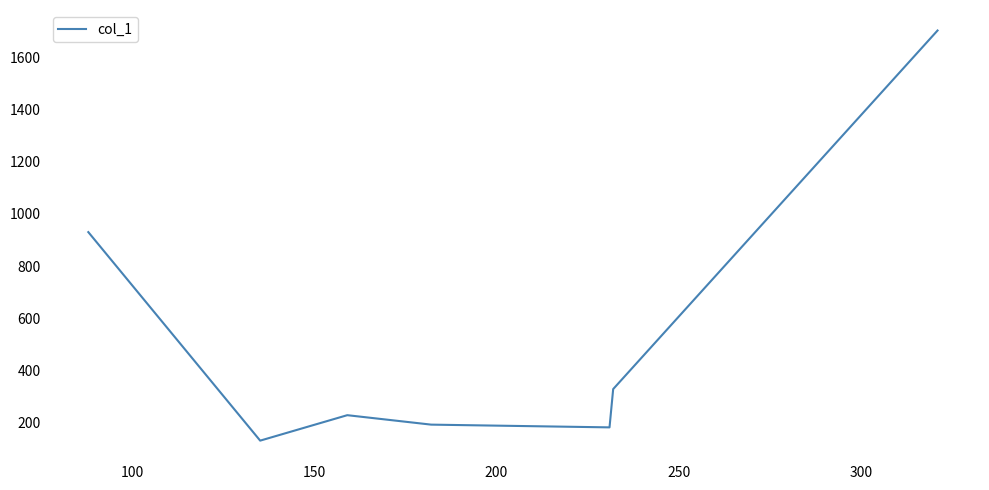

What is the difference between the maximum and minimum values?

1570.7